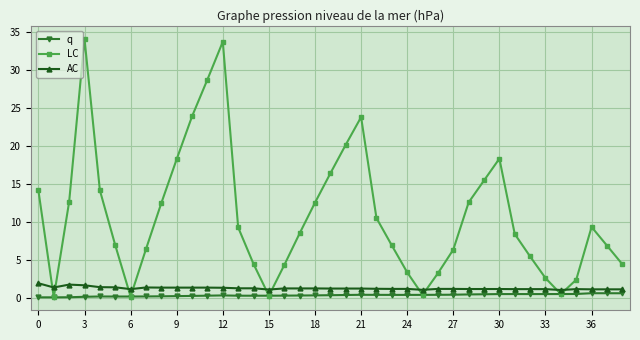

Which series has the largest range (max minus min)?

LC